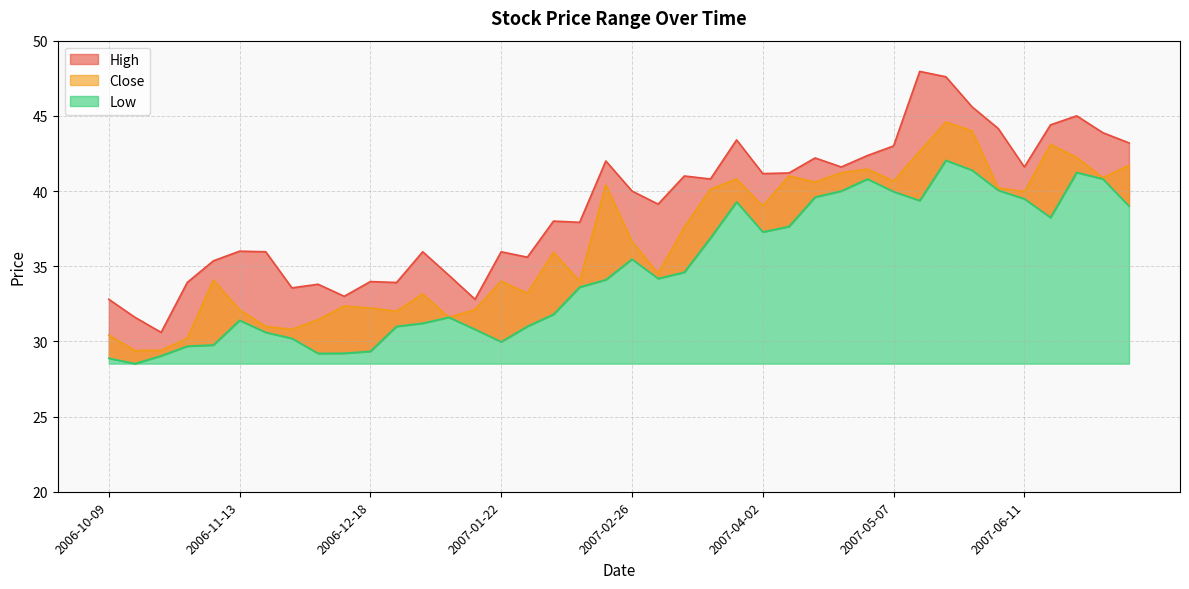

Which label corresponds to the largest value in the chart?

2007-05-14